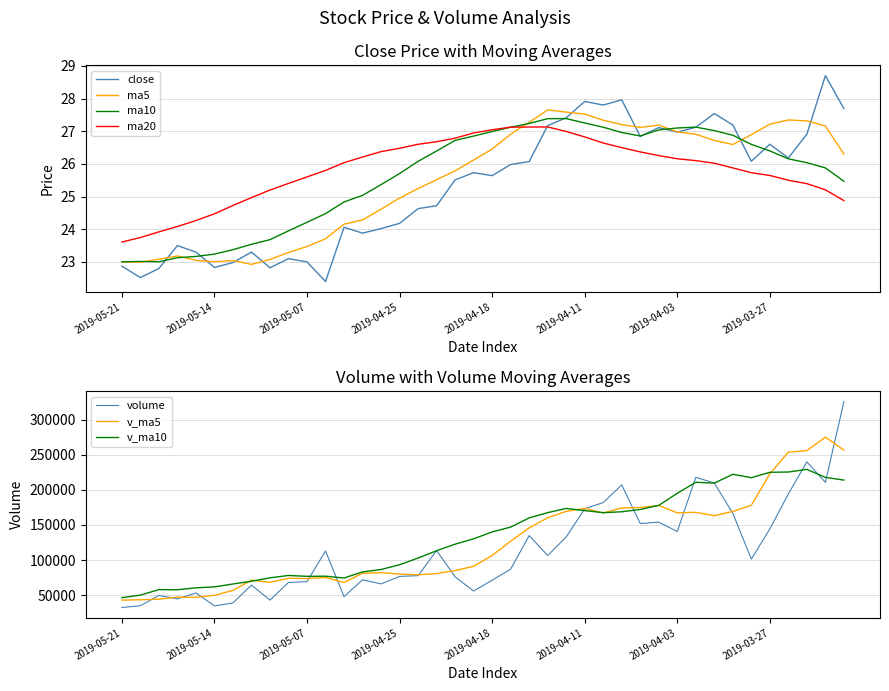

True or false: ma5 has a value of 10.1 at 2019-03-22.

False